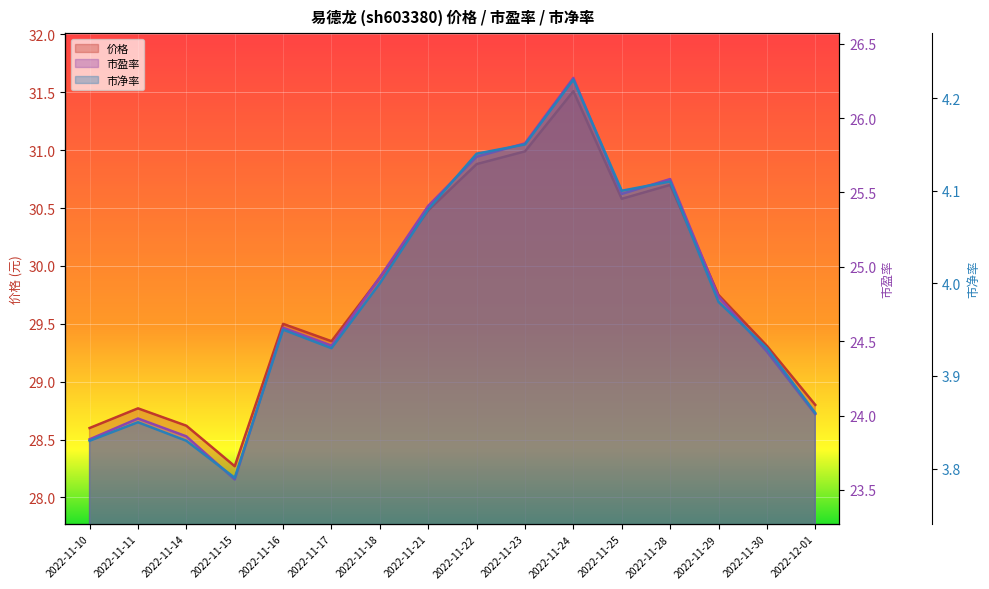

True or false: 市净率 and 市盈率 intersect in this chart.

False